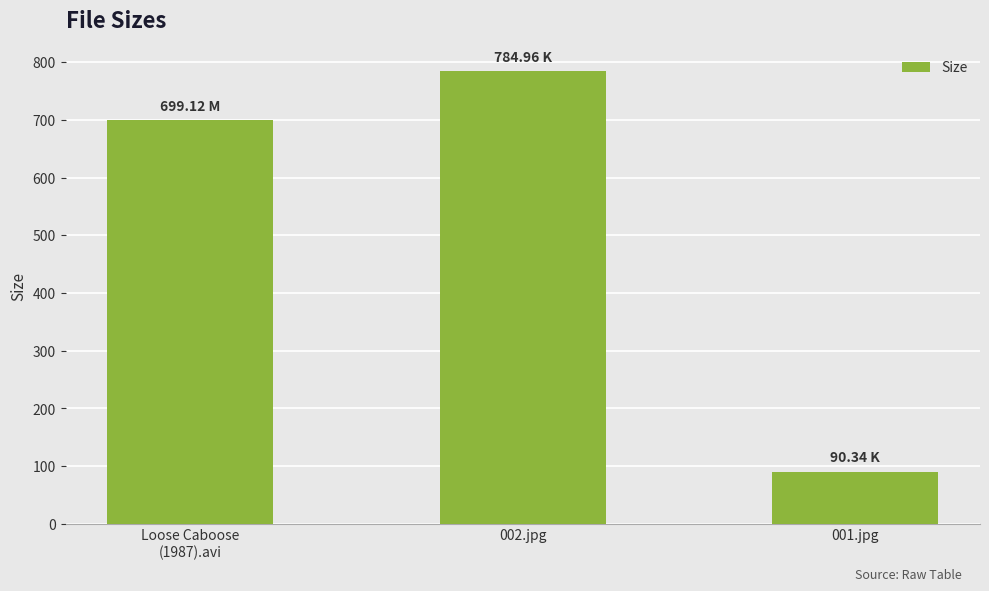

What is the value of the 3rd bar from the left?

90.3